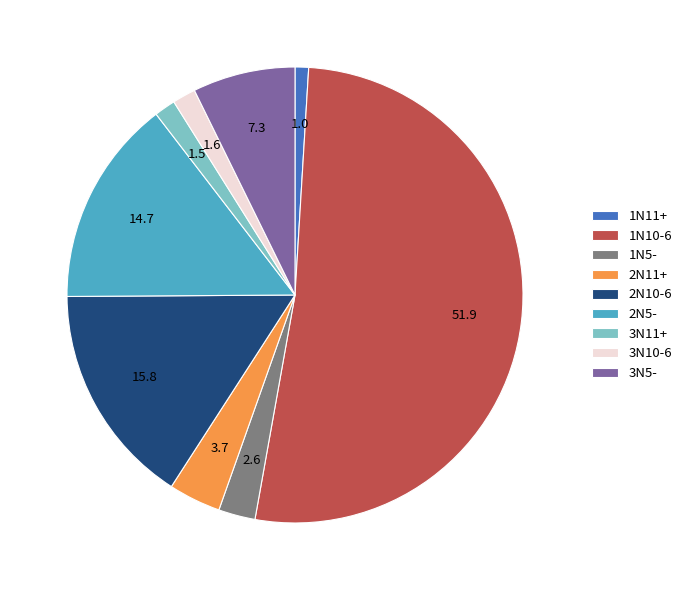

What is the majority slice?

1N10-6